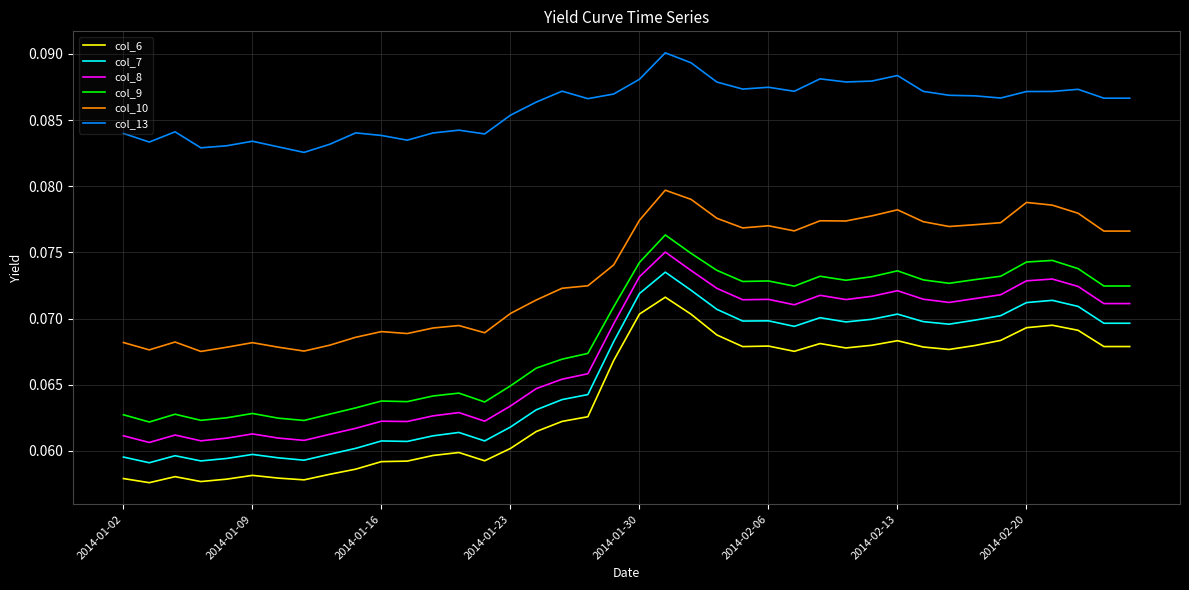

Does the chart display data point markers on the line(s)?

No